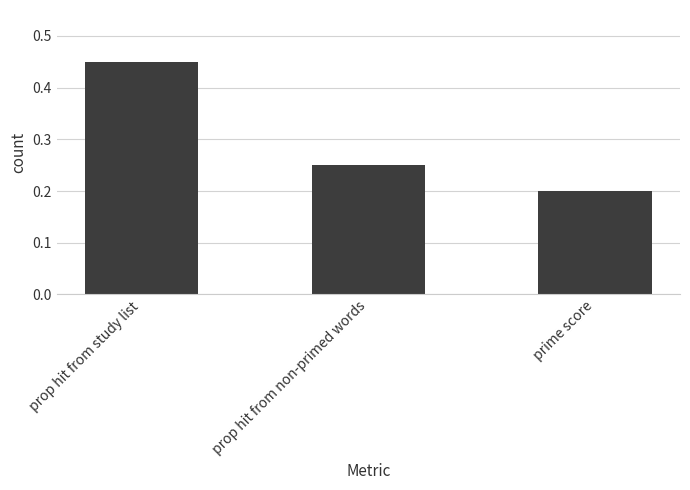

Rank the categories by value from highest to lowest.

prop hit from study list, prop hit from non-primed words, prime score